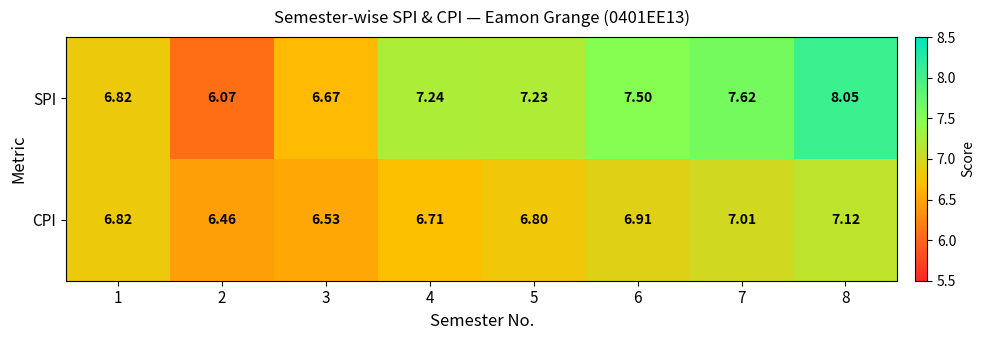

List the series in order of their peak value, lowest first.

CPI, SPI